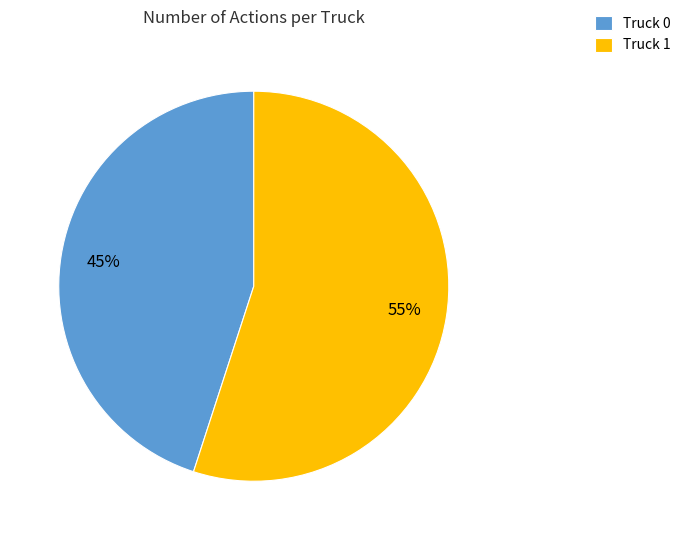

How many slices are in this pie chart?

2